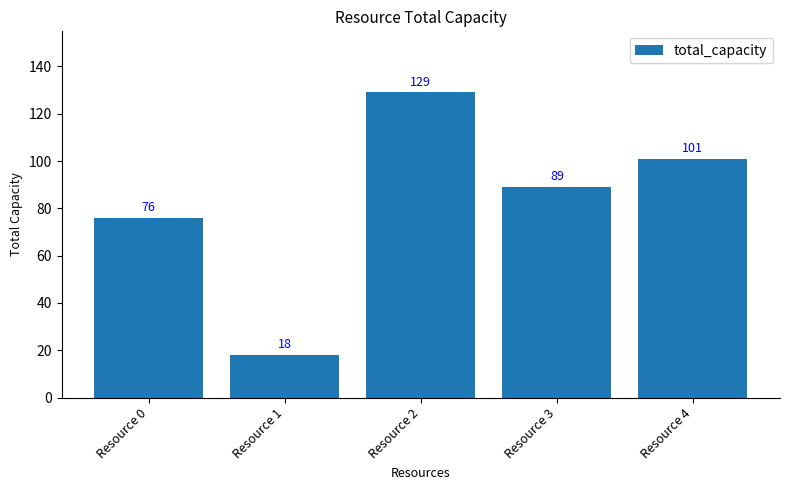

The value at Resource 4 is 27. True or false?

False